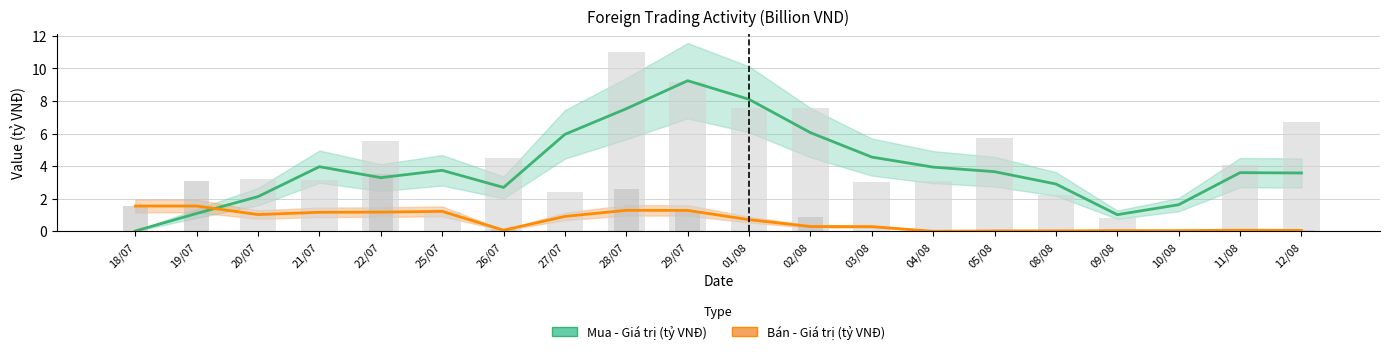

What is the difference between the Bán - Giá trị (tỷ VNĐ) values at 03/08 and 19/07?

1.3